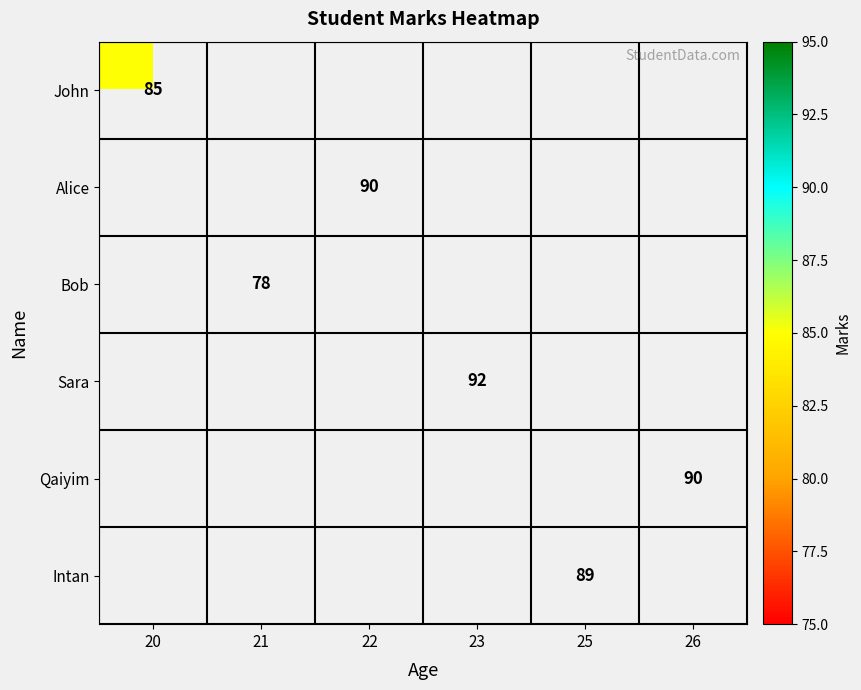

How many series are shown in this chart?

6